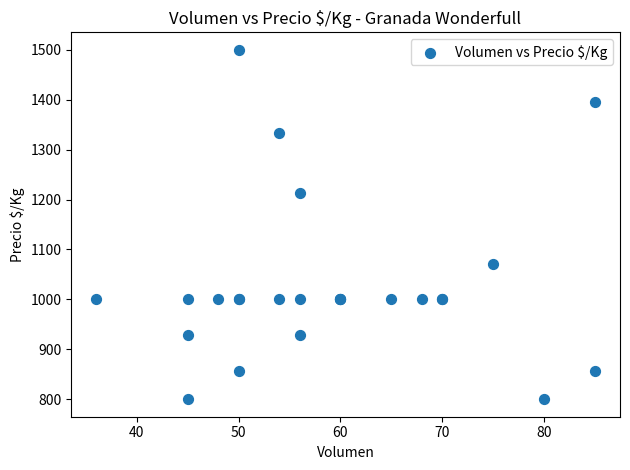

What Y value in the scatter plot is closest to 1150?

1214